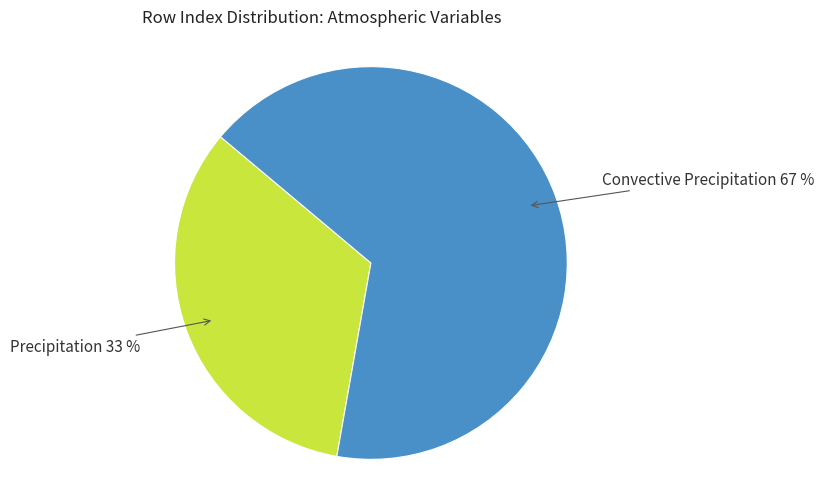

To the nearest percent, what is the average slice percentage?

50%